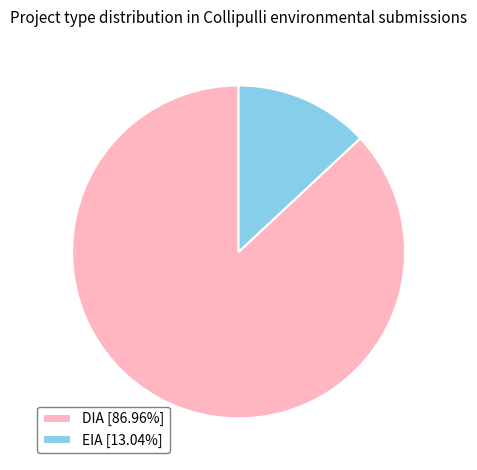

Is the sum of DIA and EIA greater than half?

Yes